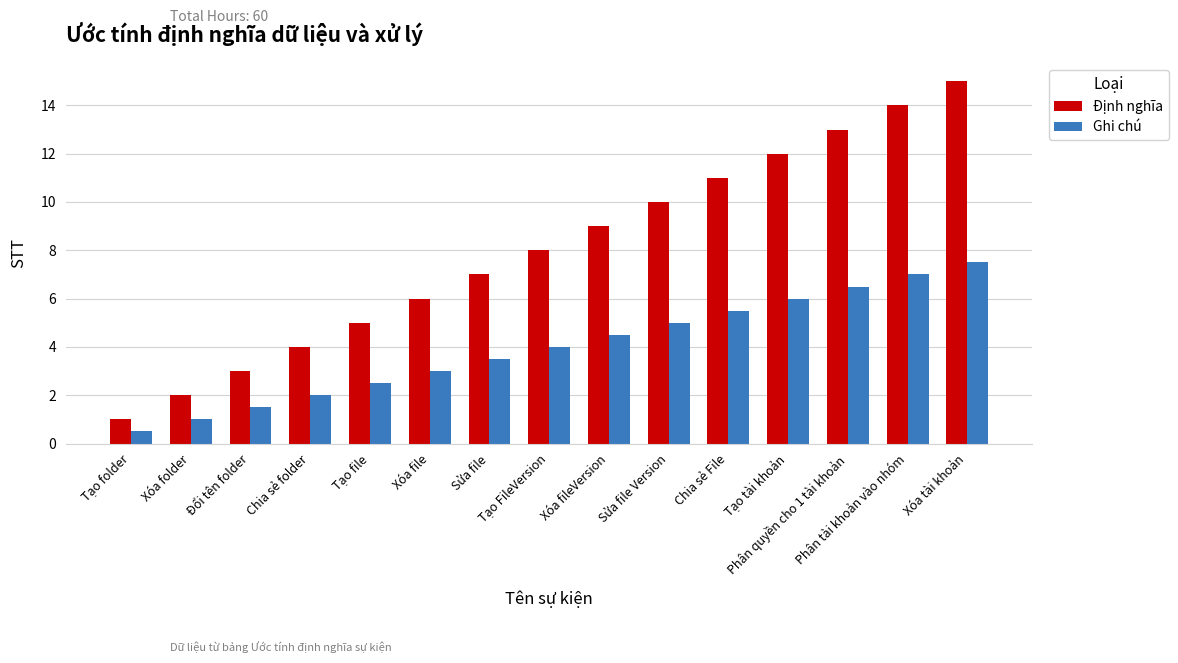

What is the difference between the second highest and minimum values in the Định nghĩa series?

13.0